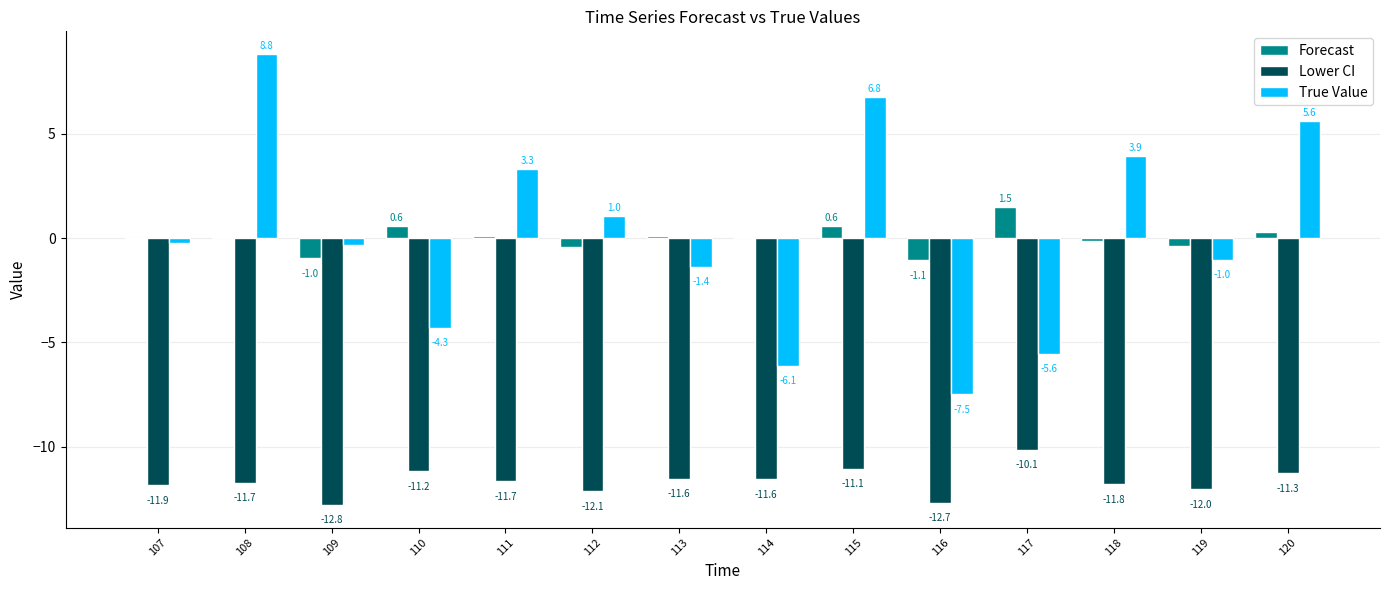

Which series has the largest total across all categories?

True Value